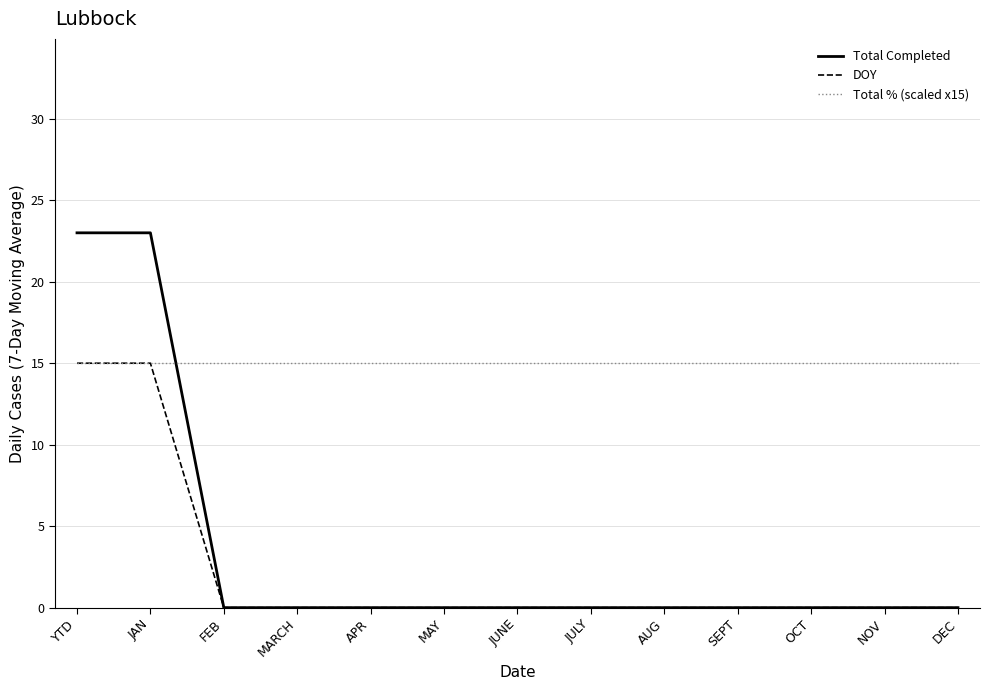

What value does the Total % (scaled x15) series have at DEC?

15